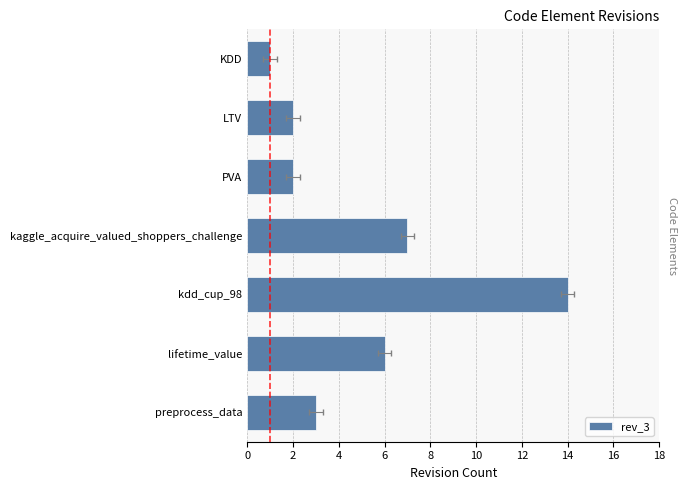

What is the change in value from PVA to kdd_cup_98?

+12